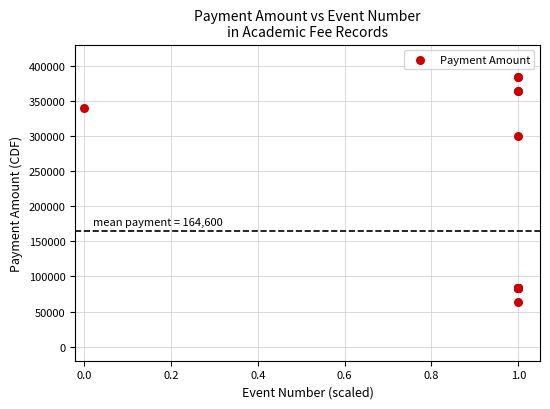

What Y value in the scatter plot is closest to 224000?

300000